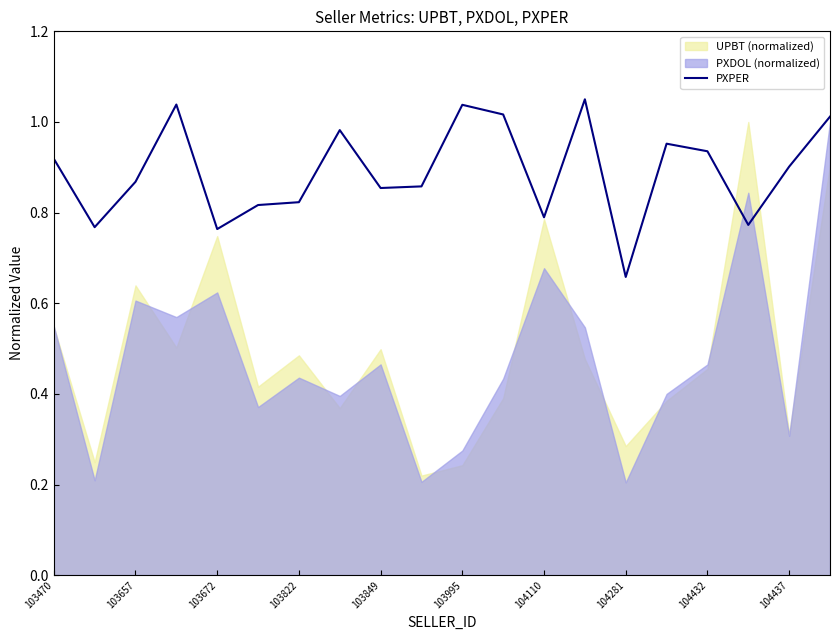

Which label corresponds to the largest value in the chart?

13